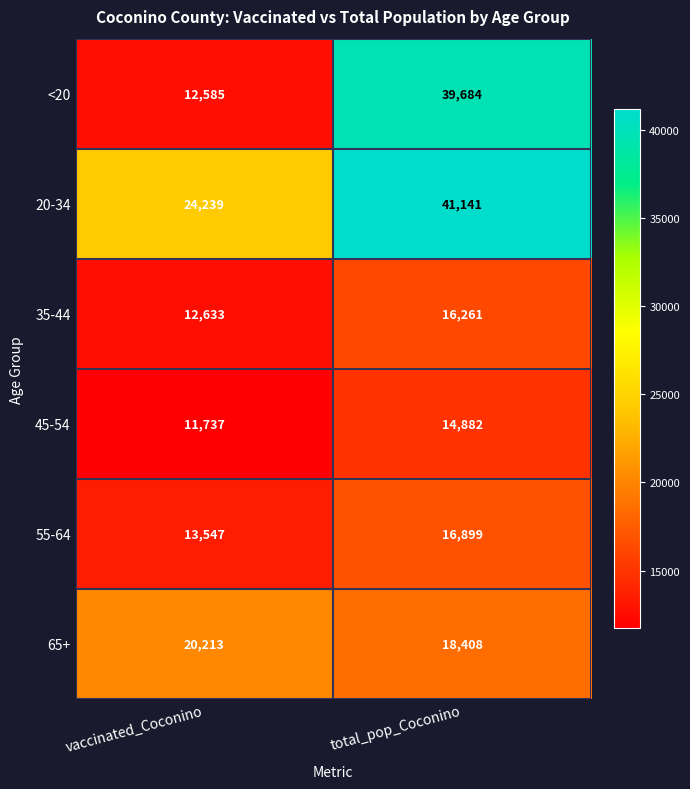

What is the sum of the 45-54 values at total_pop_Coconino and vaccinated_Coconino?

26619